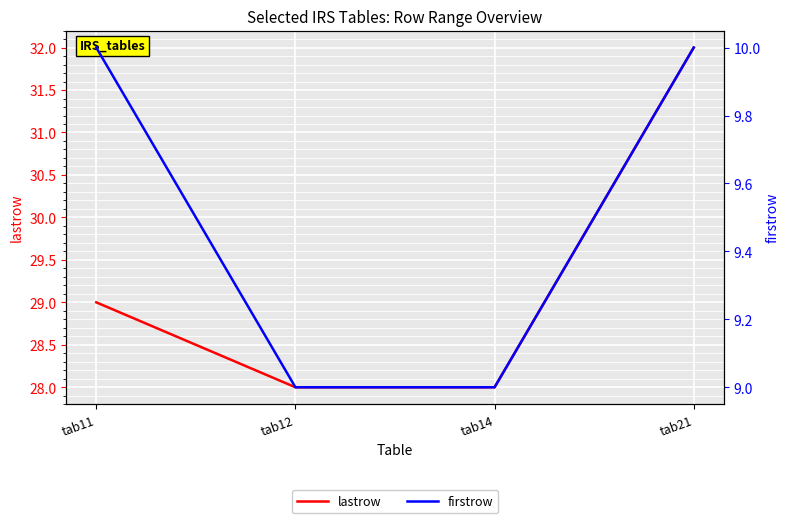

At which category is the sum across all series the highest?

tab21